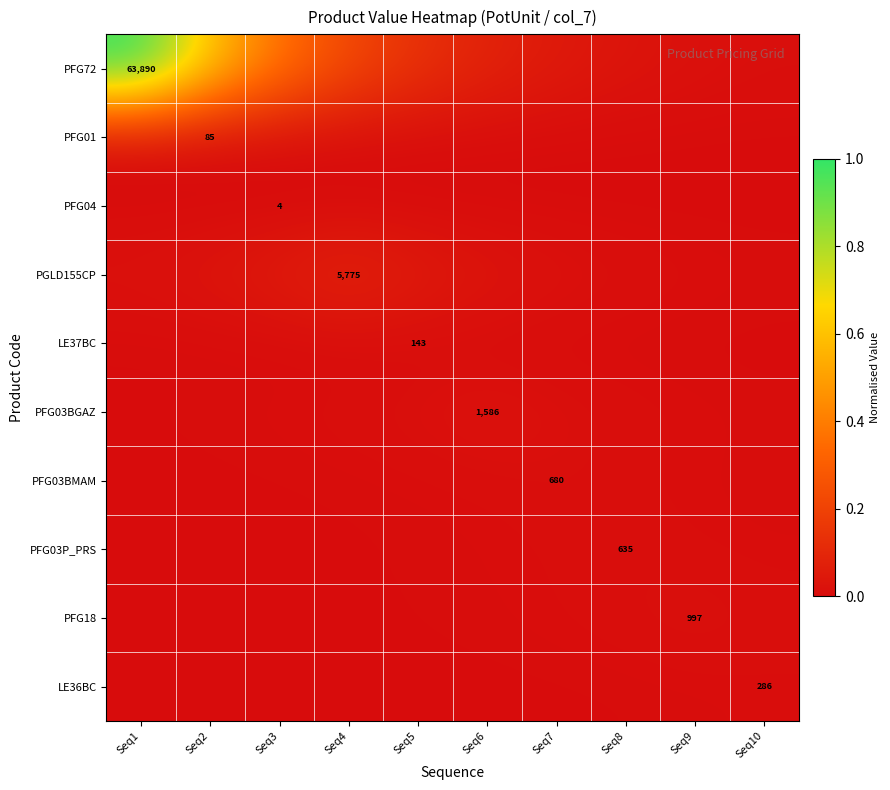

The PFG04 series shows 0.0 at Seq2. True or false?

True